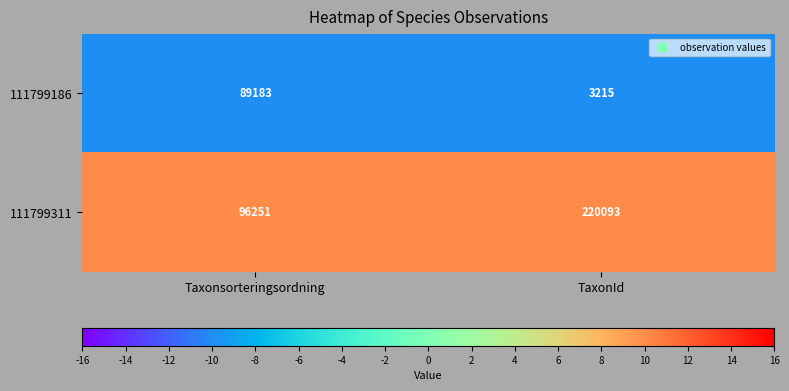

True or false: 111799311 has a value of 374514 at TaxonId.

False